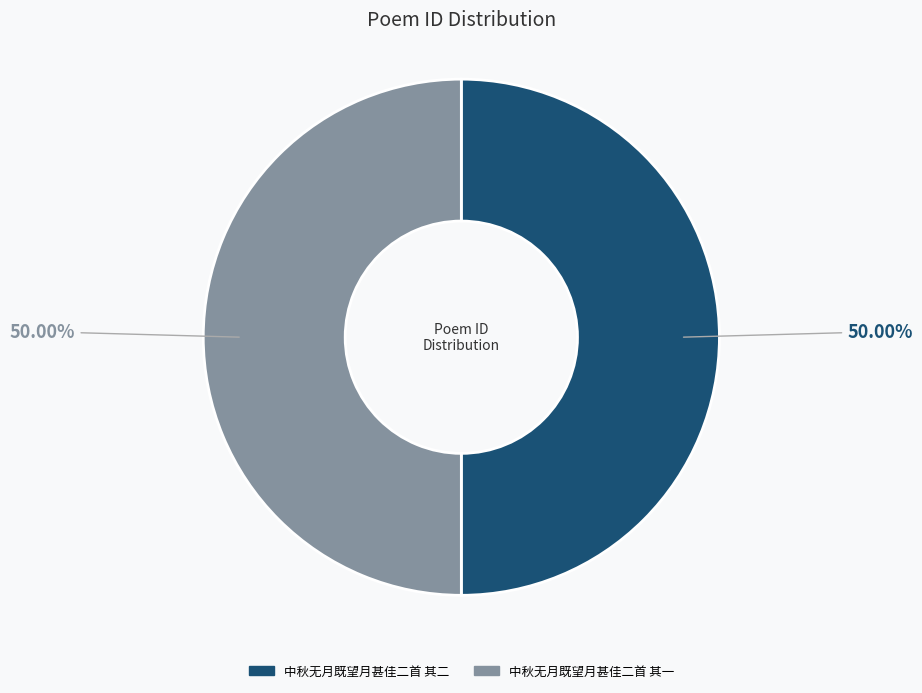

Do 中秋无月既望月甚佳二首 其一 and 中秋无月既望月甚佳二首 其二 together represent more than half of the pie?

Yes